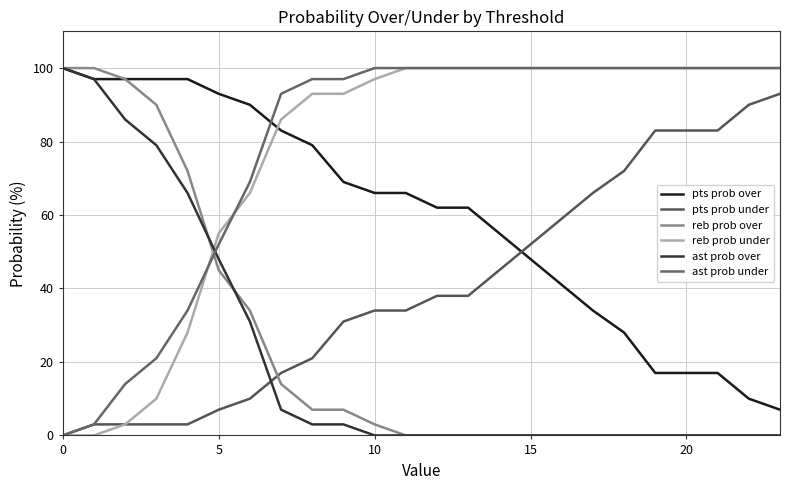

What is the maximum value shown in the chart?

100